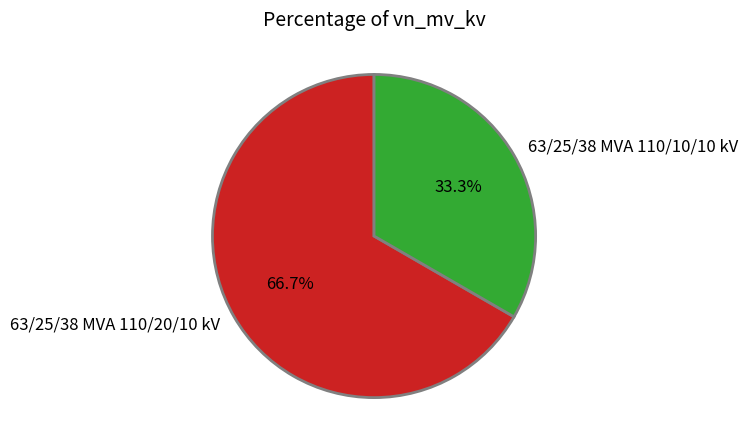

Approximately how many times larger is the value at 63/25/38 MVA 110/20/10 kV compared to 63/25/38 MVA 110/10/10 kV?

2.0